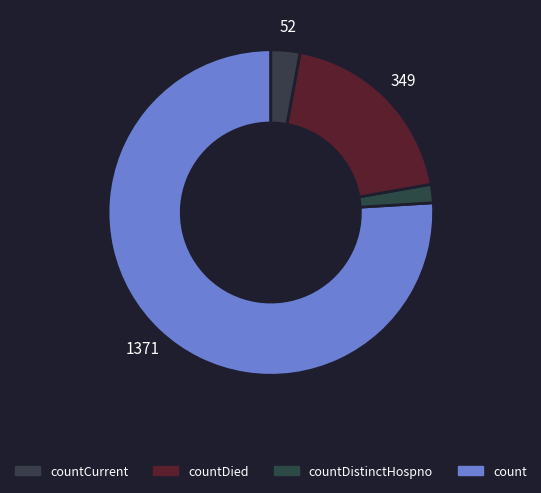

How many segments does this pie chart have?

4